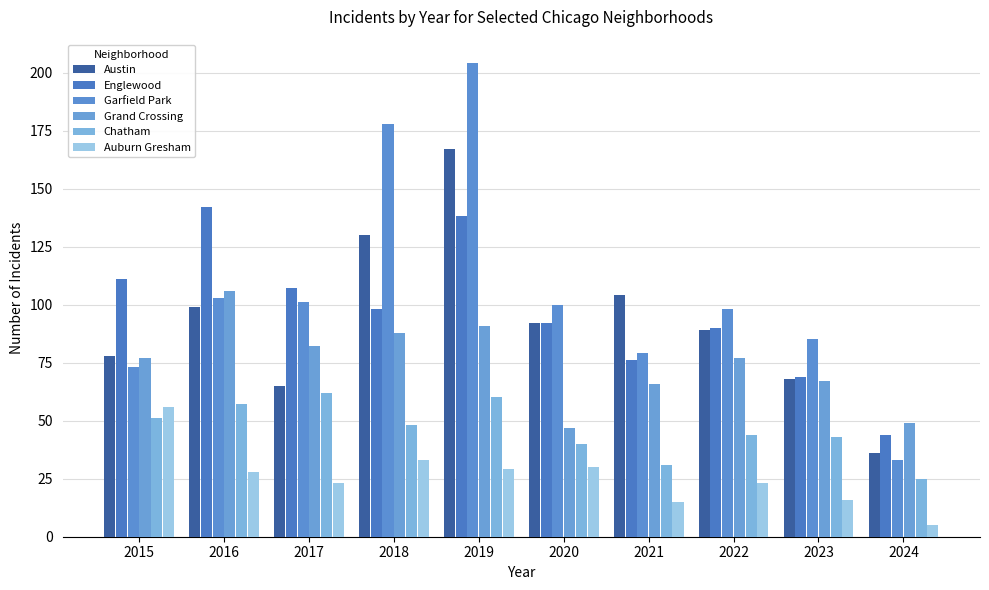

Which series has the widest spread of values?

Garfield Park